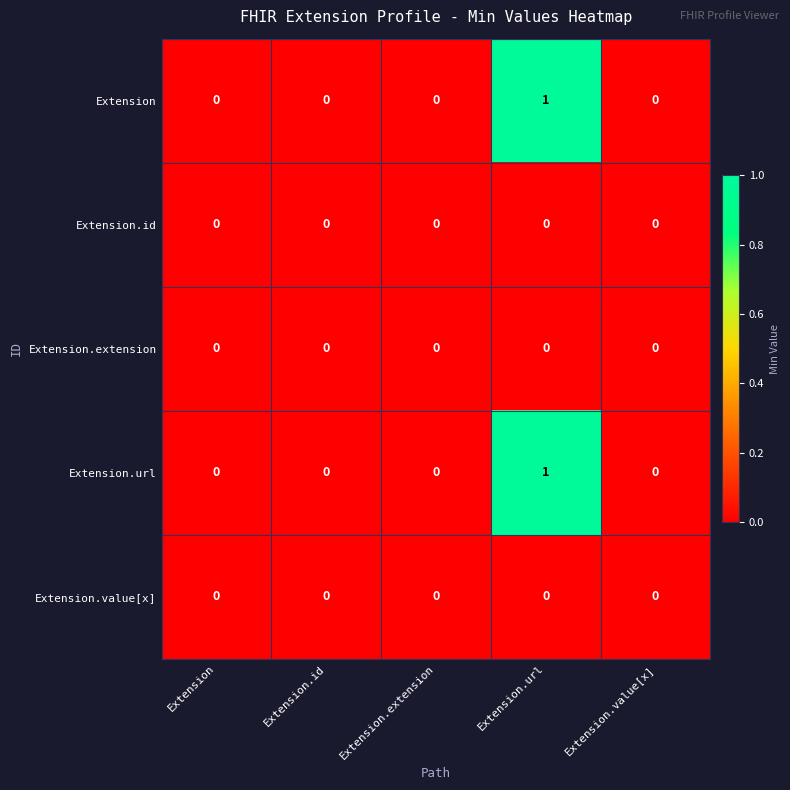

At which category is the sum across all series the highest?

Extension.url